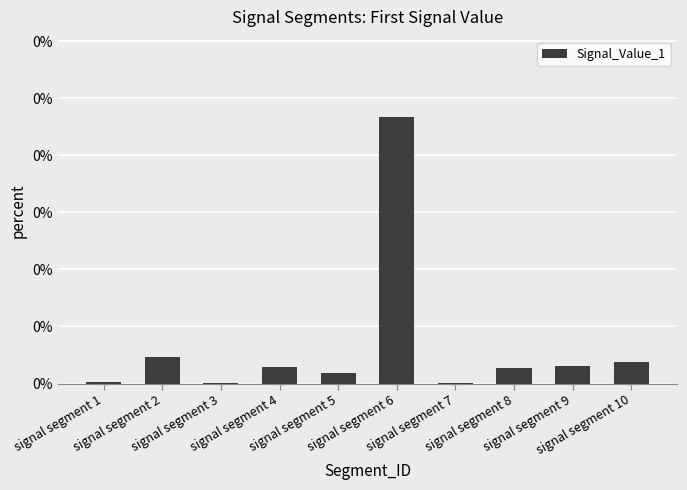

Rank the categories by value from highest to lowest.

signal segment 6, signal segment 2, signal segment 10, signal segment 9, signal segment 4, signal segment 8, signal segment 5, signal segment 1, signal segment 7, signal segment 3